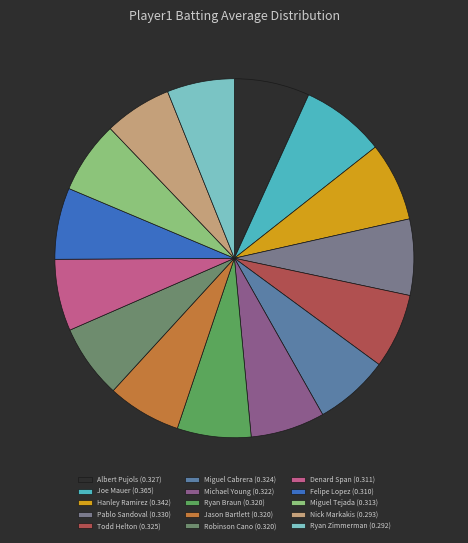

How many segments does this pie chart have?

15